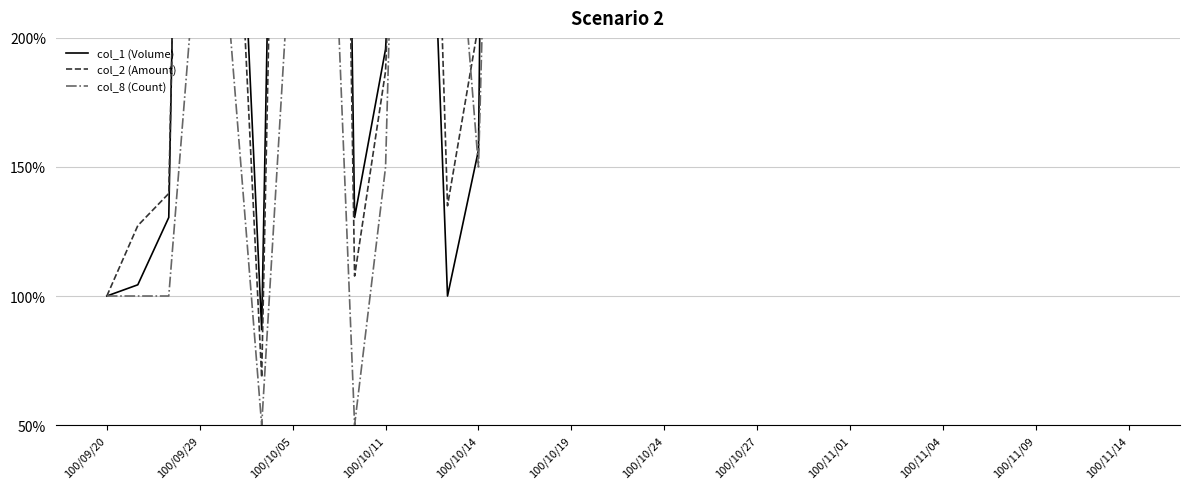

Is the value of col_2 (Amount) at 19 greater than the value of col_1 (Volume) at 18?

Yes